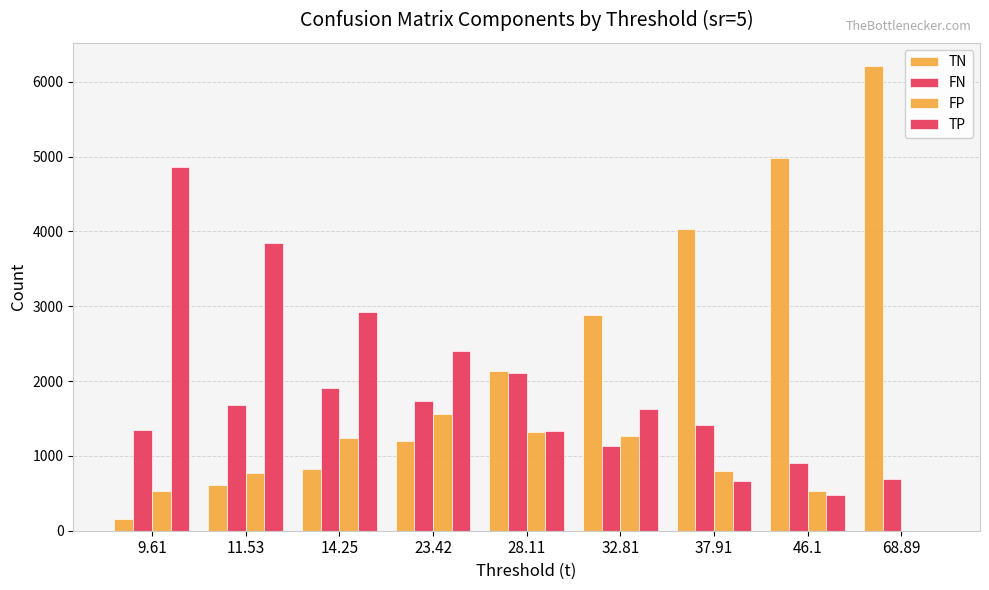

List the labels in order of TP value, smallest first.

68.89, 46.1, 37.91, 28.11, 32.81, 23.42, 14.25, 11.53, 9.61